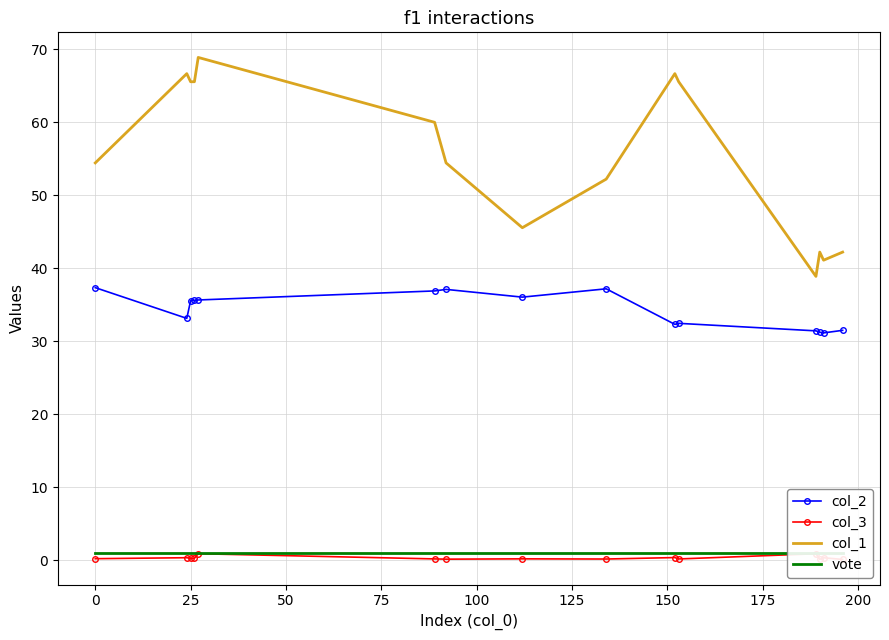

What is the lowest value of the col_1 series?

38.9